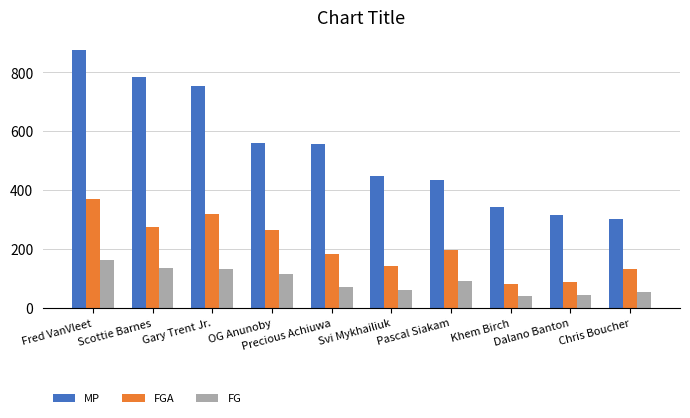

Count the number of categories in the chart.

10